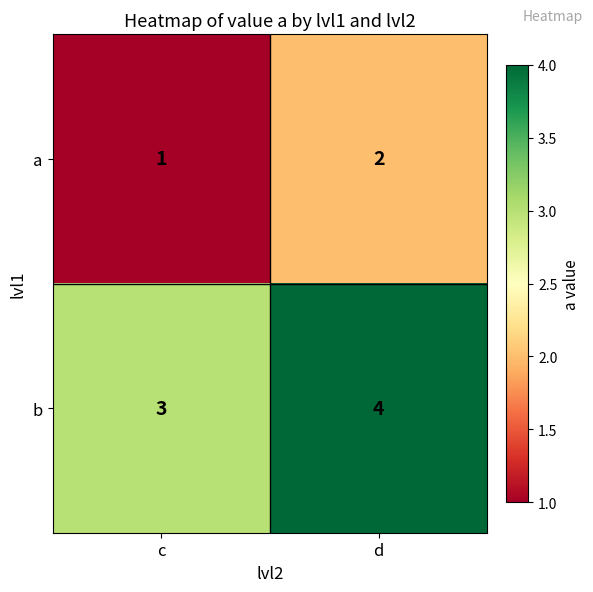

What is the sum of all b values?

7